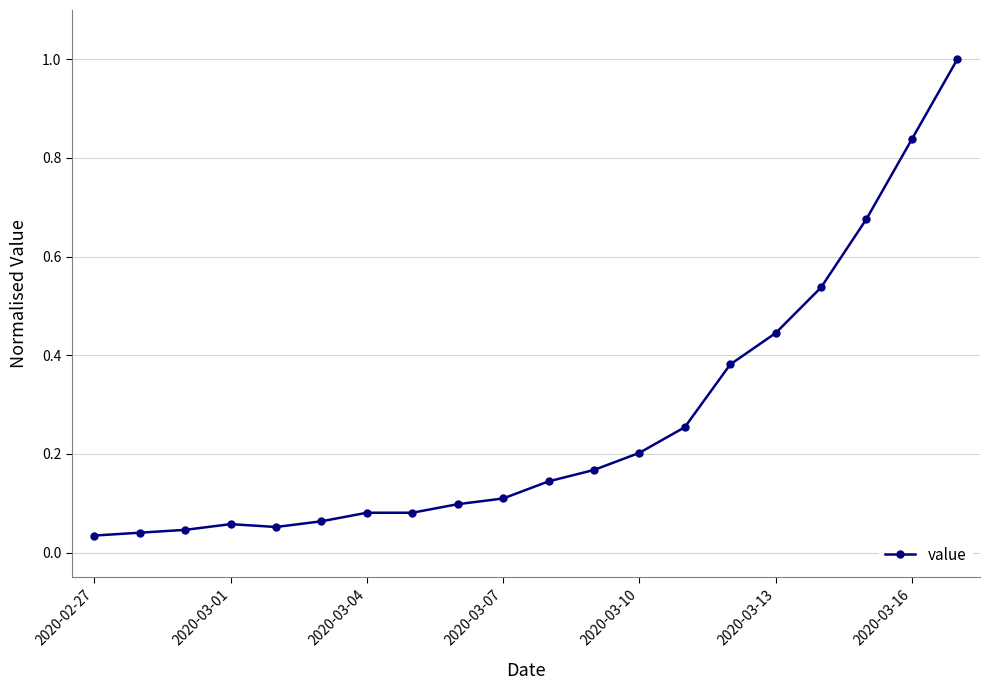

What is the greatest value displayed?

1.0